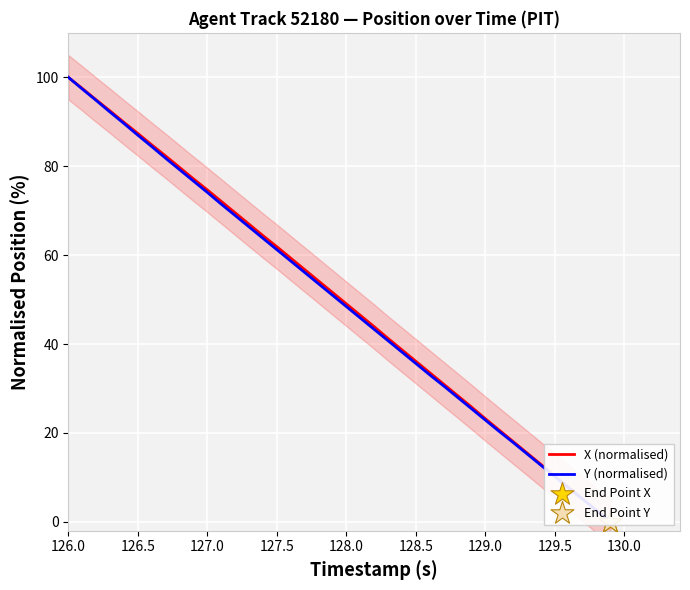

At which category is the sum across all series the highest?

126.0